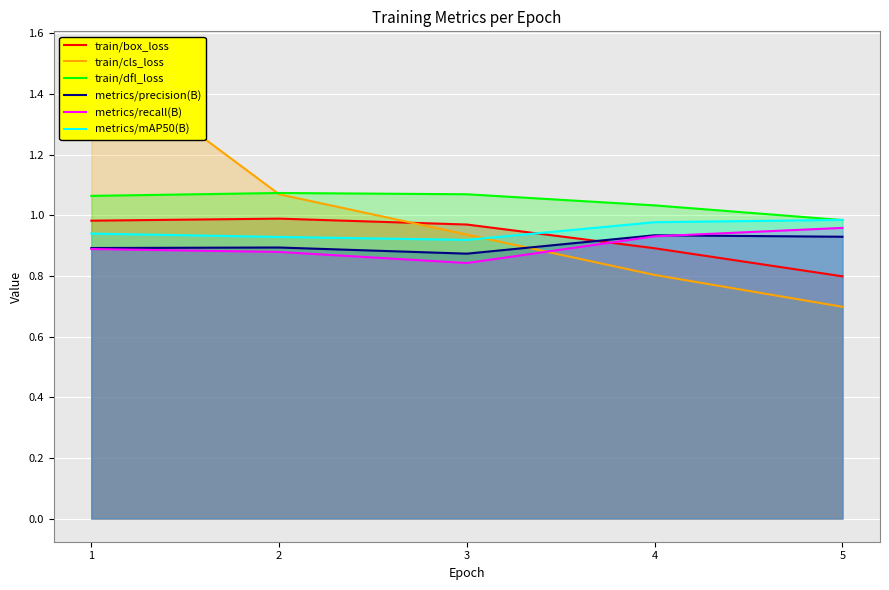

Between 5 and 3, which is larger?

3